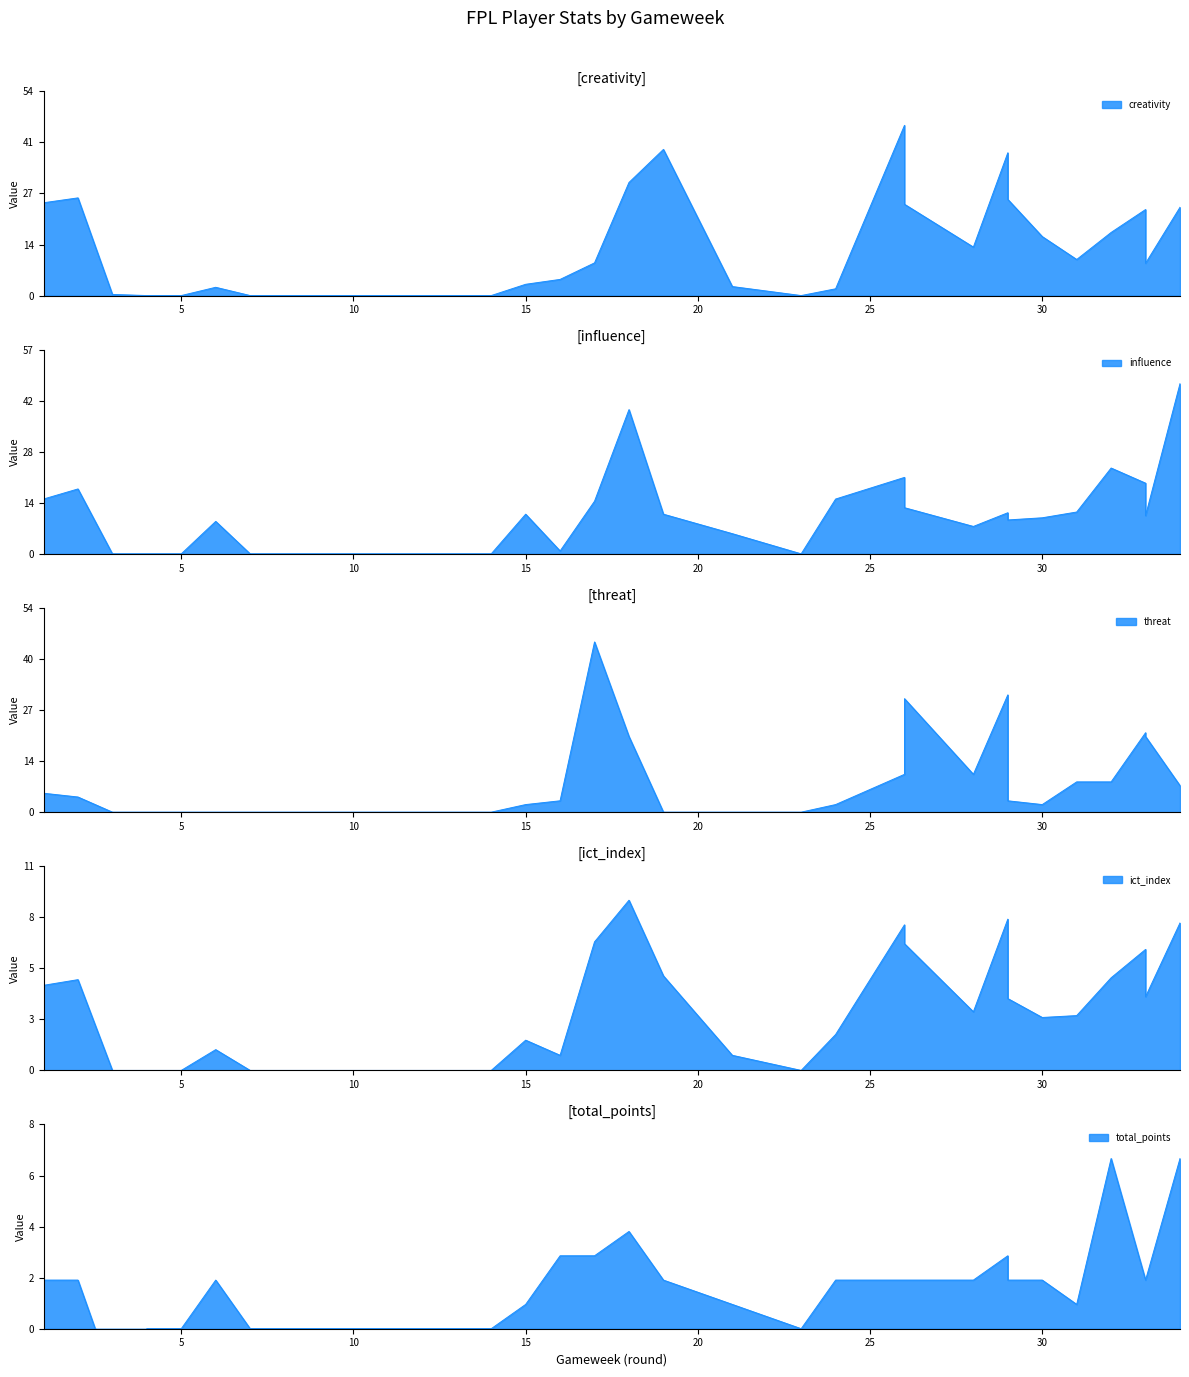

Which series has the largest range (max minus min)?

influence